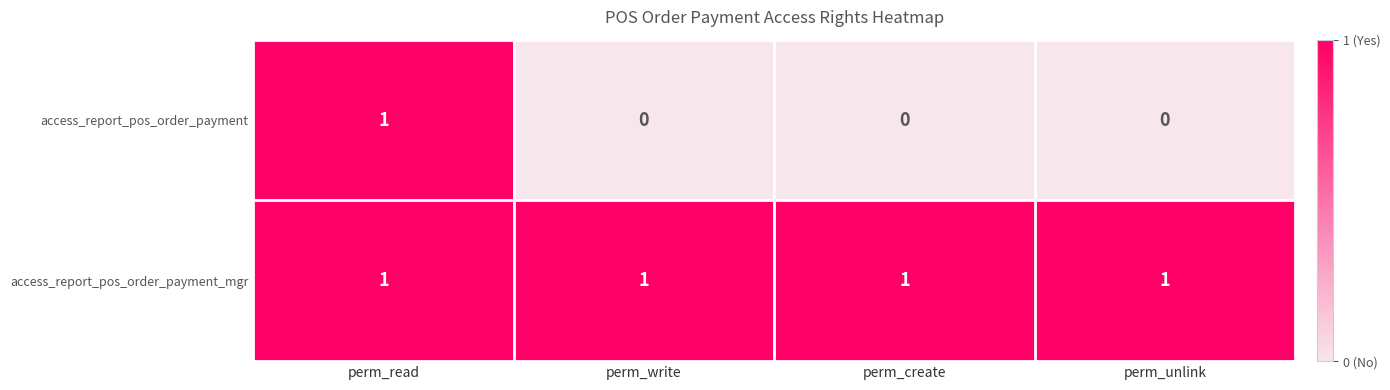

At which label does access_report_pos_order_payment reach its peak?

perm_read